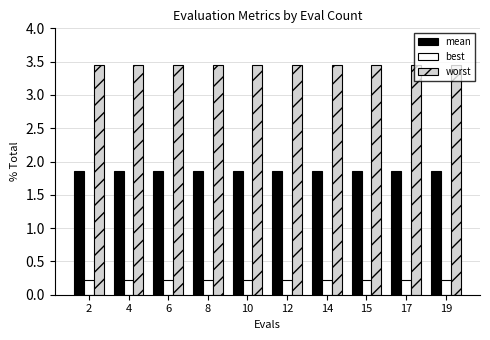

What is the sum of all best values?

2.2